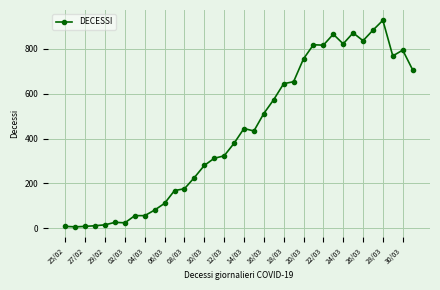

What is the average value?

428